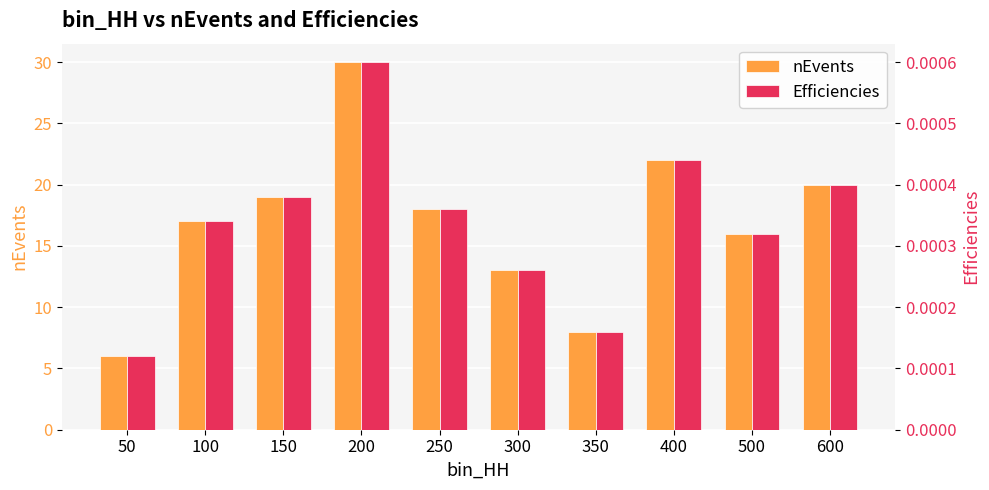

List the labels in order of Efficiencies value, largest first.

200, 400, 600, 150, 250, 100, 500, 300, 350, 50